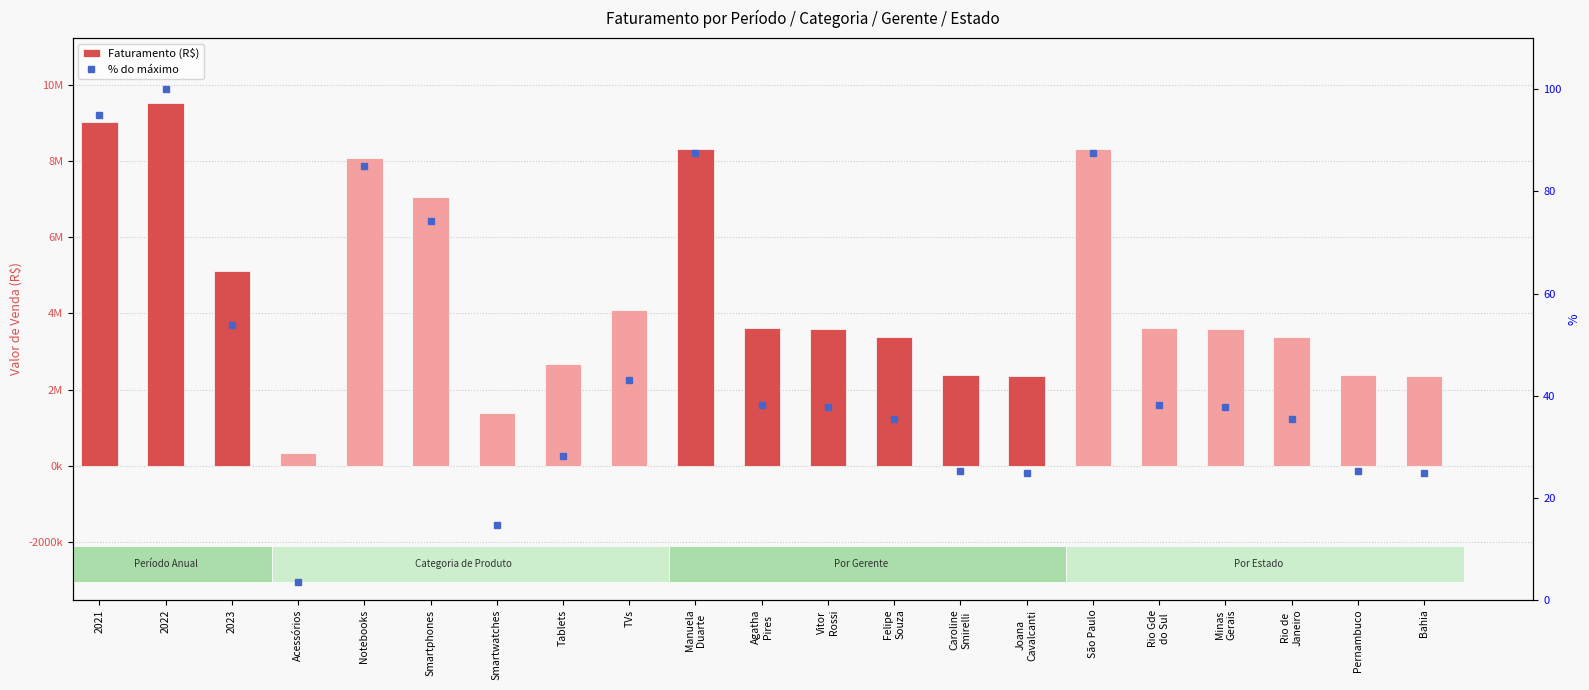

Which category has the highest value across all series?

2022